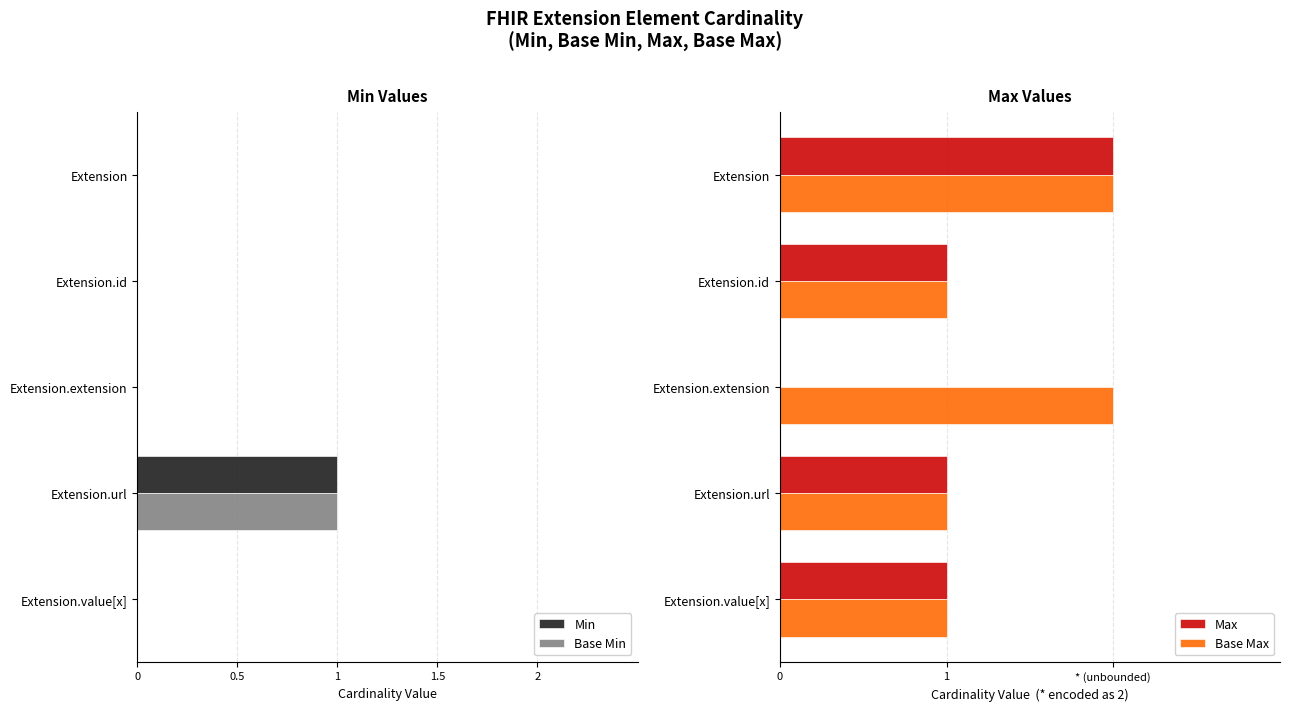

At how many categories does at least one series exceed 0?

5